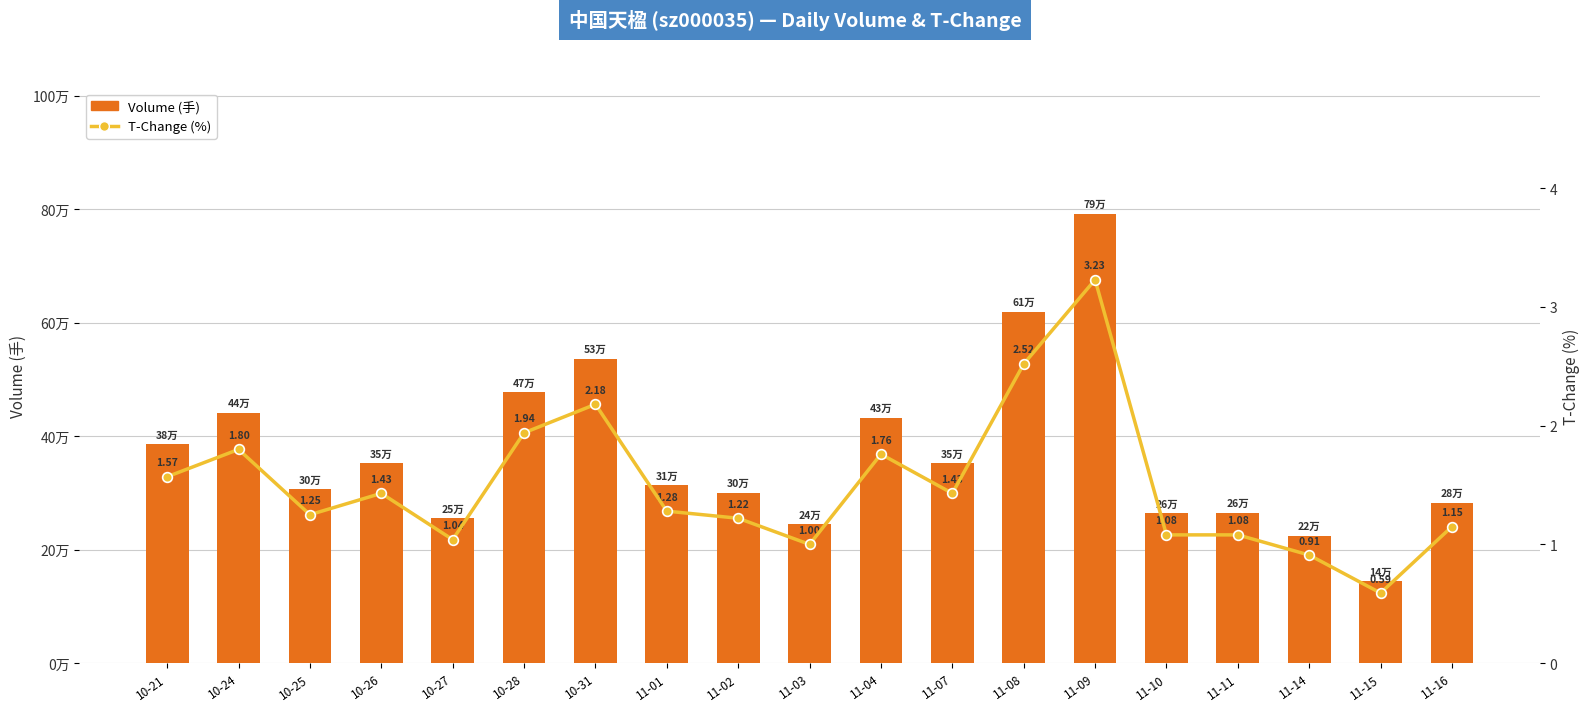

The value of Volume (手) at 11-01 is 435877.7. True or false?

False